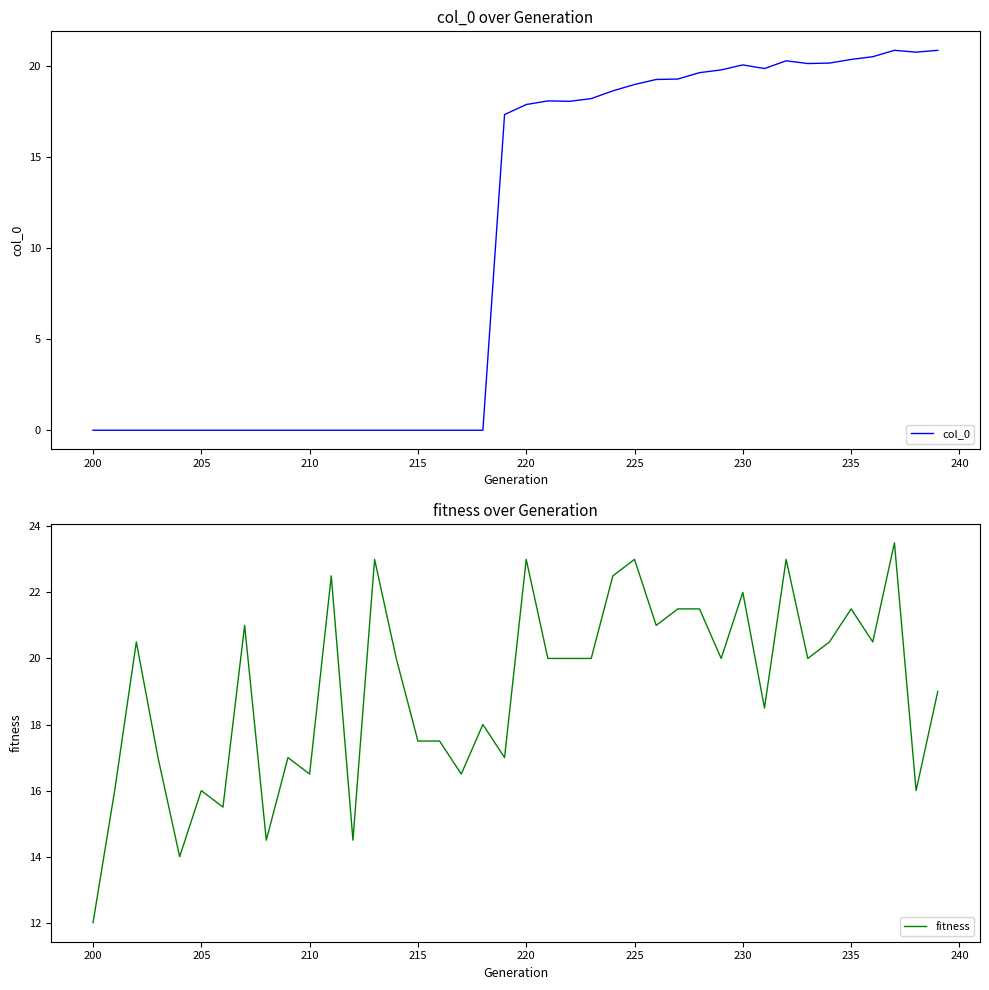

What is the difference between the maximum and minimum values in the fitness series?

11.5